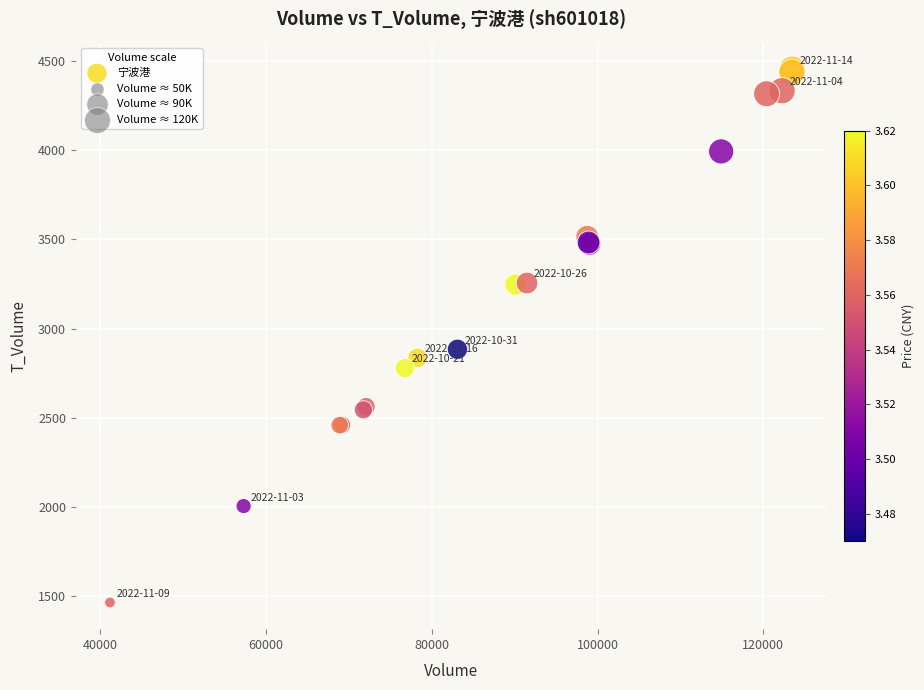

What Y value in the scatter plot is closest to 2959?

2884